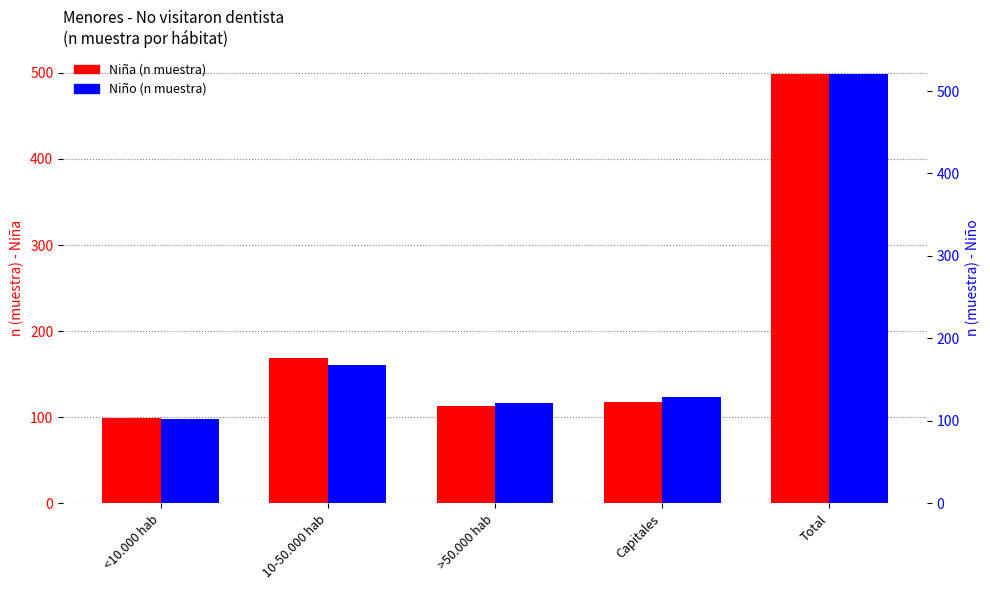

Where does the Niño (n muestra) series first go above 129?

10-50.000 hab